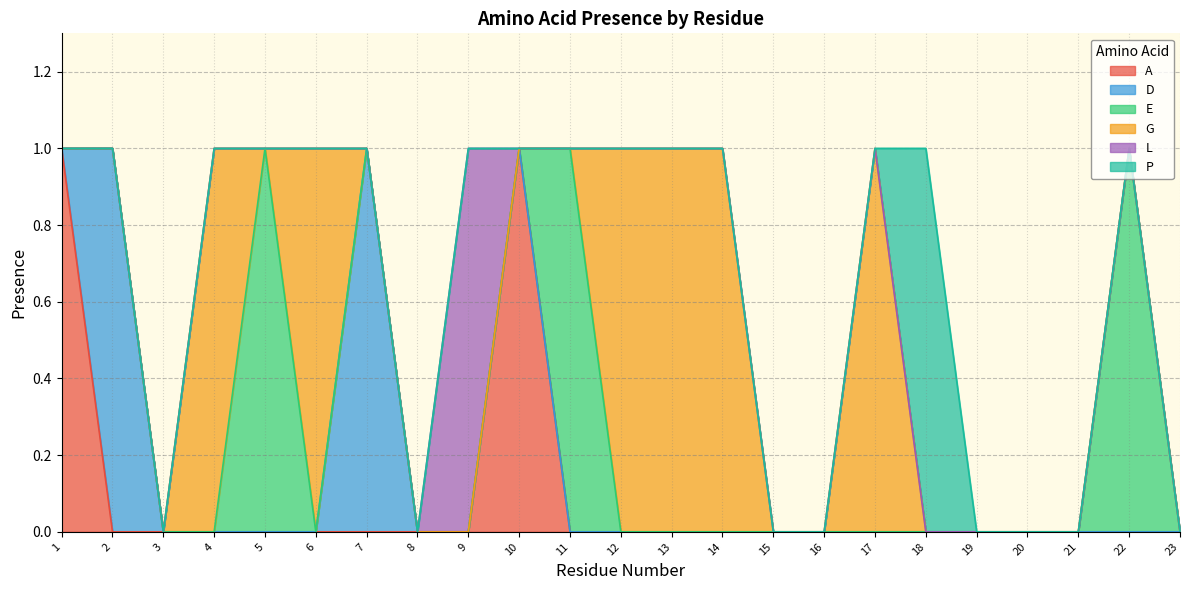

Count the L values in the range 0 to 1.

23